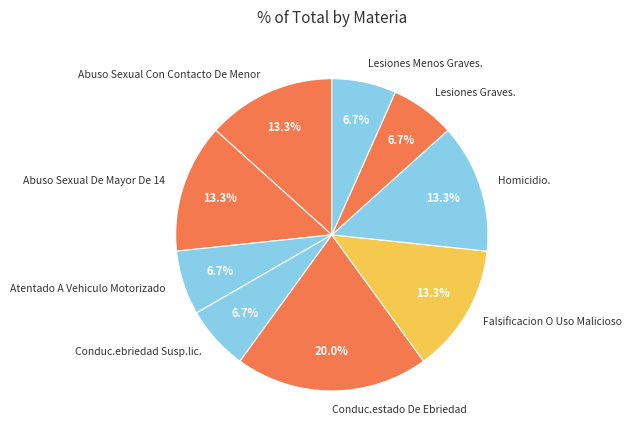

Combined, do Homicidio. and Lesiones Menos Graves. account for over 50%?

No